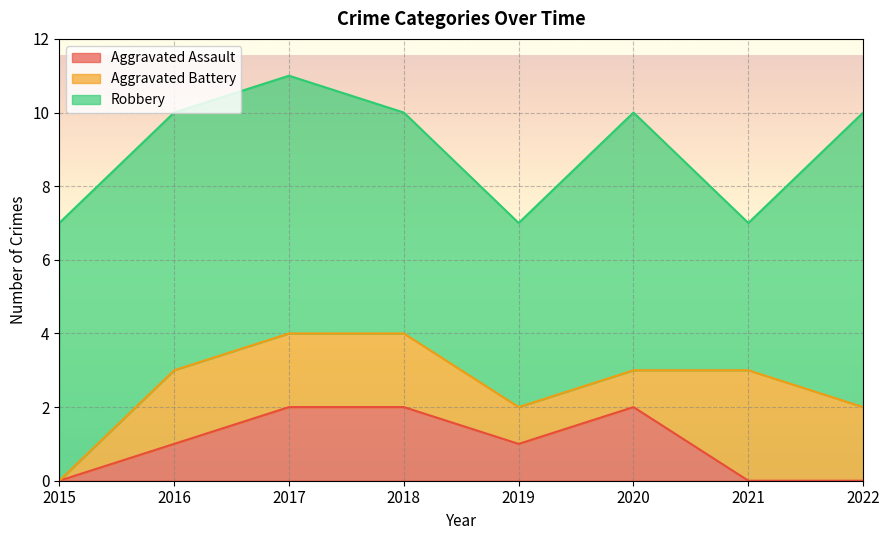

Is it true that Aggravated Battery equals 2 at 2021?

False